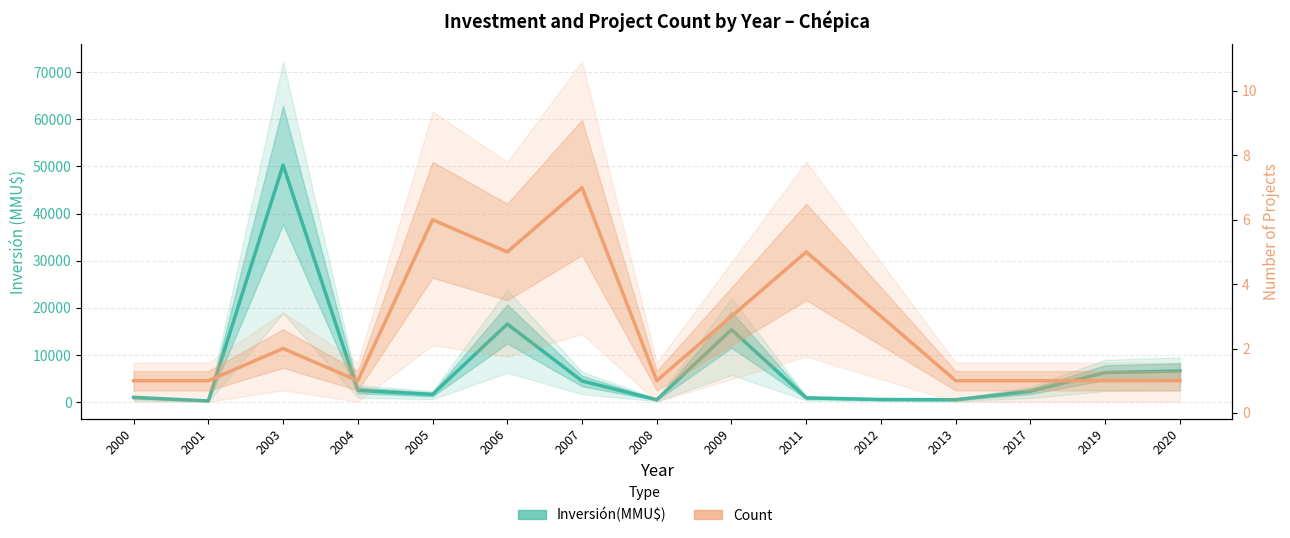

Which has a higher value, 2007 or 2001?

2007